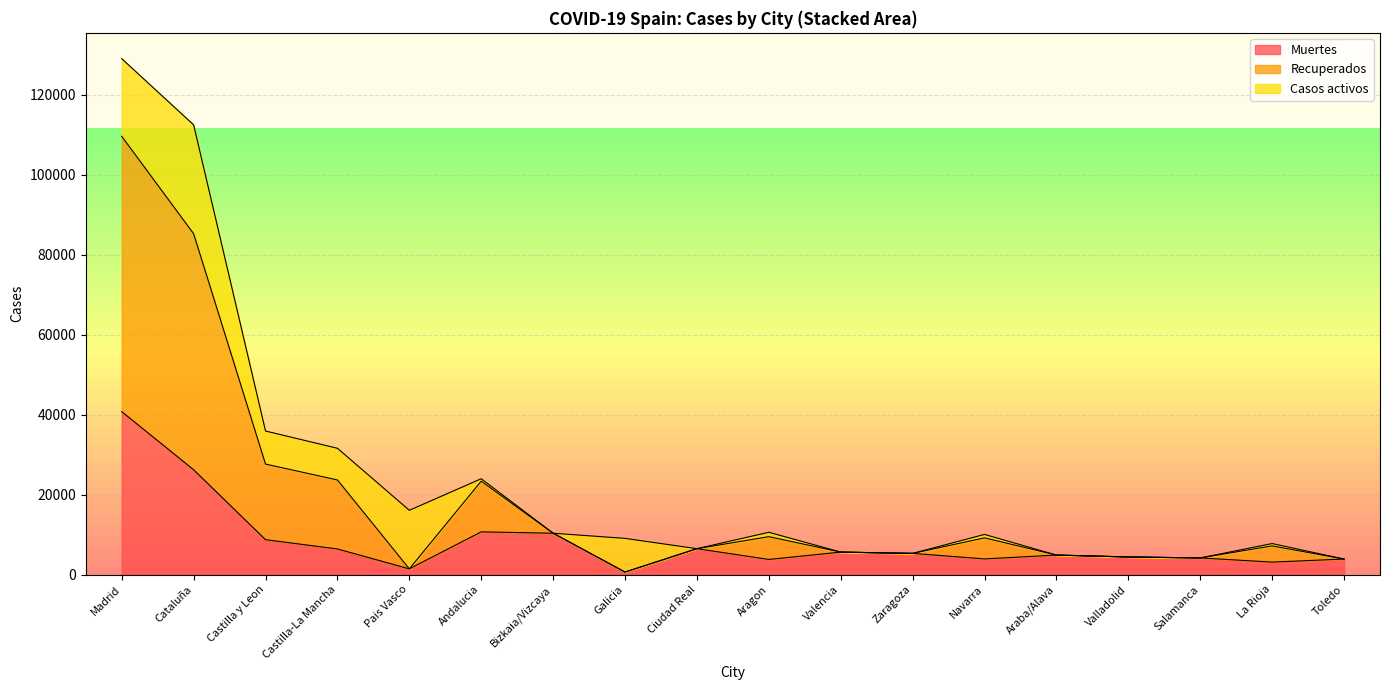

Where does the Recuperados series first go above 7158?

Madrid